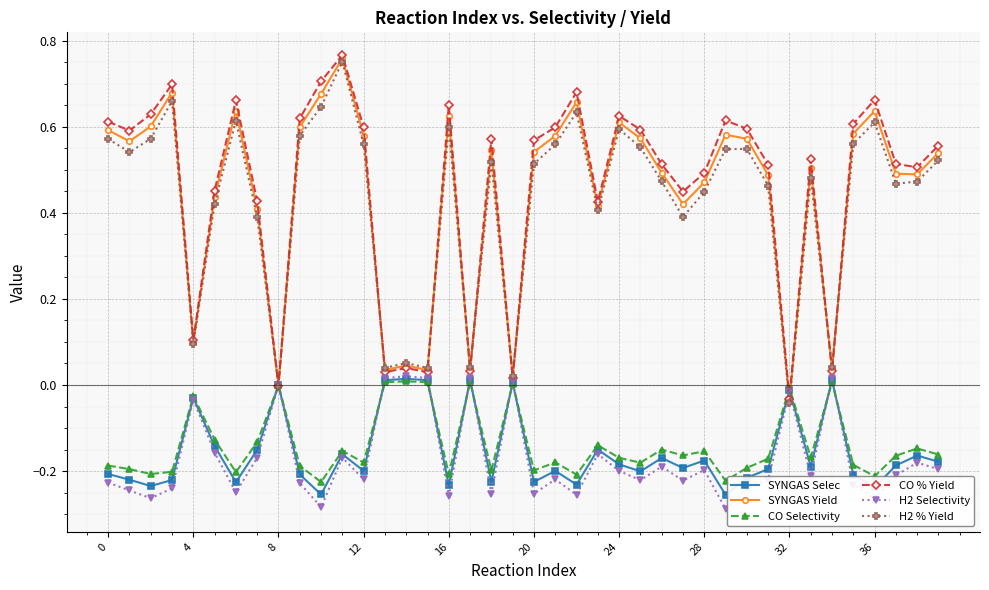

Which series has the largest range (max minus min)?

CO % Yield